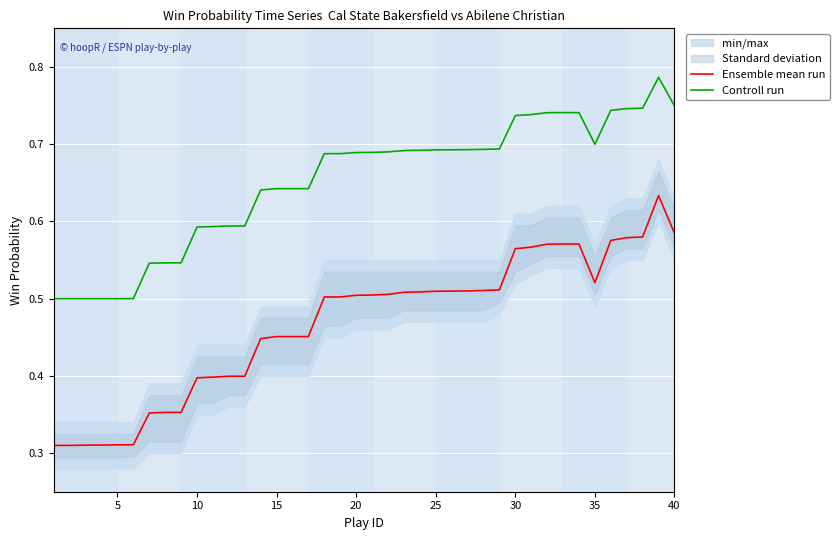

True or false: Ensemble mean run and Controll run intersect in this chart.

False